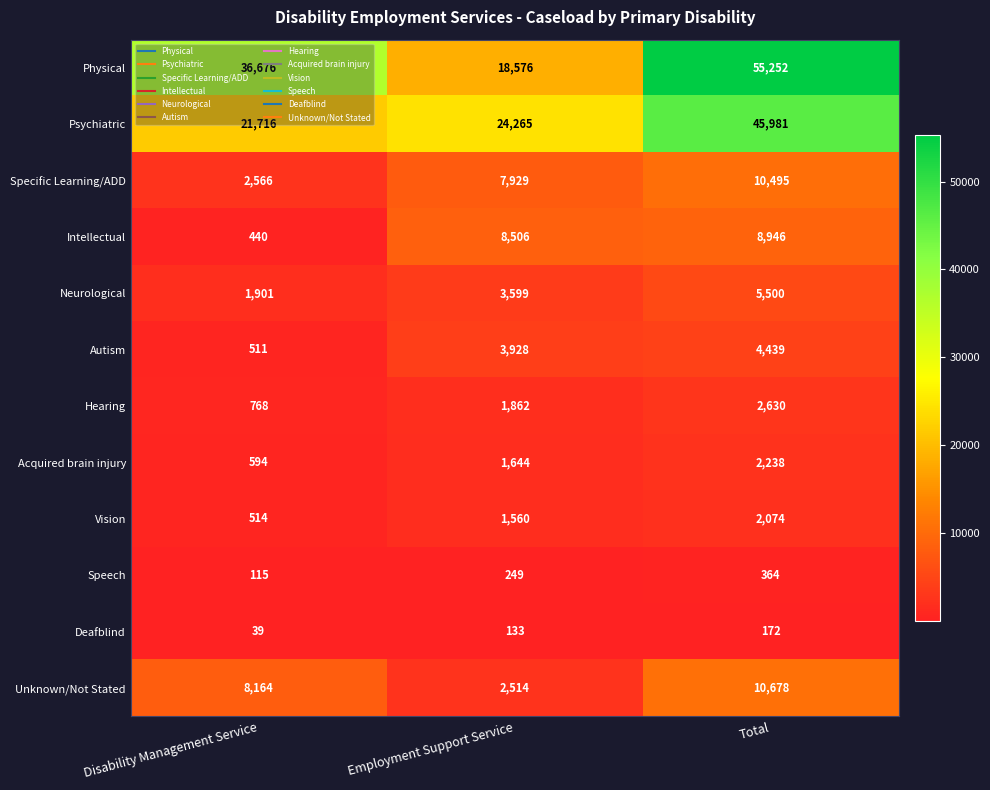

How many series are shown in this chart?

12